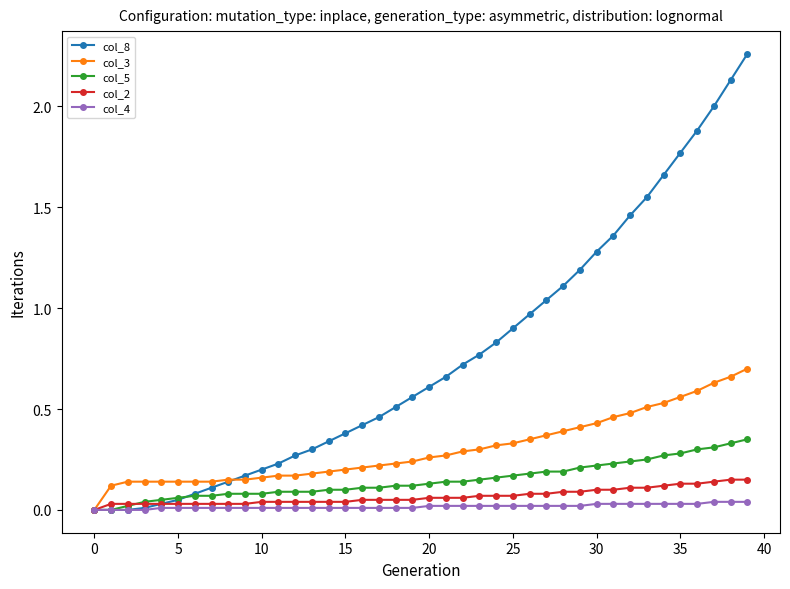

Which series has the largest total across all categories?

col_8